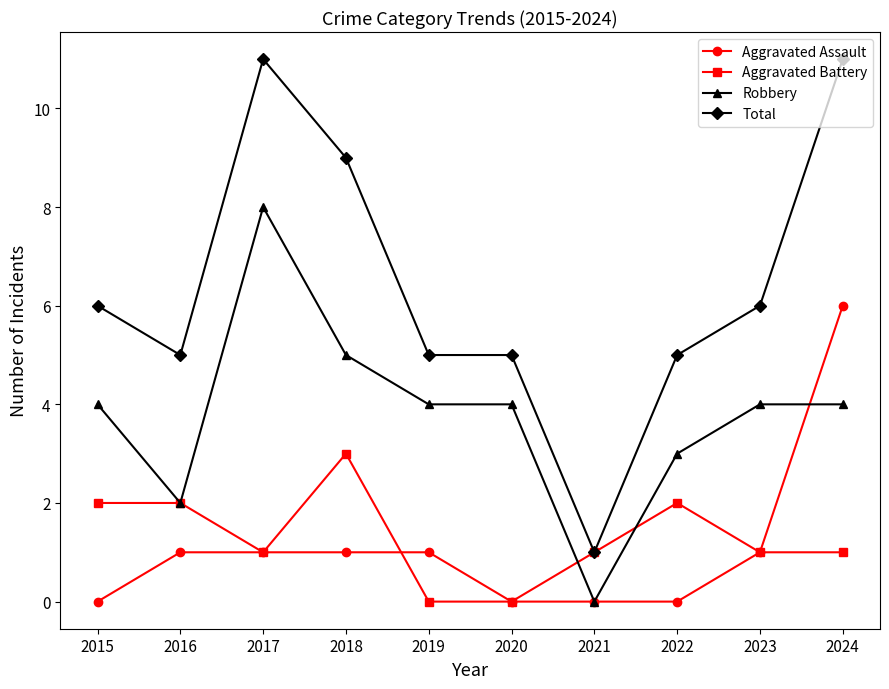

At 2024, list the series in order from largest to smallest.

Total, Aggravated Assault, Robbery, Aggravated Battery